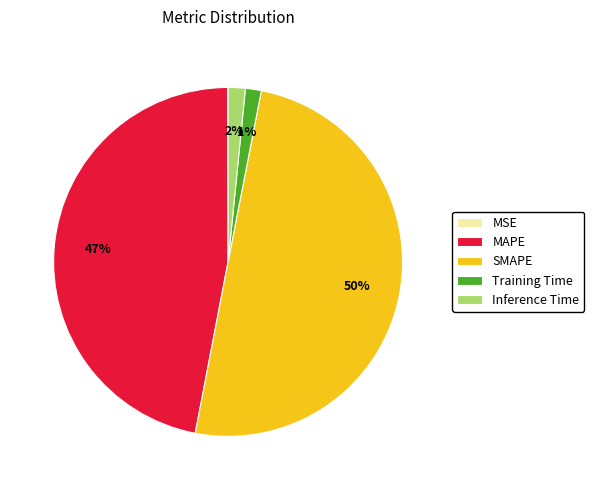

To the nearest percent, what is the difference between the largest and smallest slice percentages?

50%